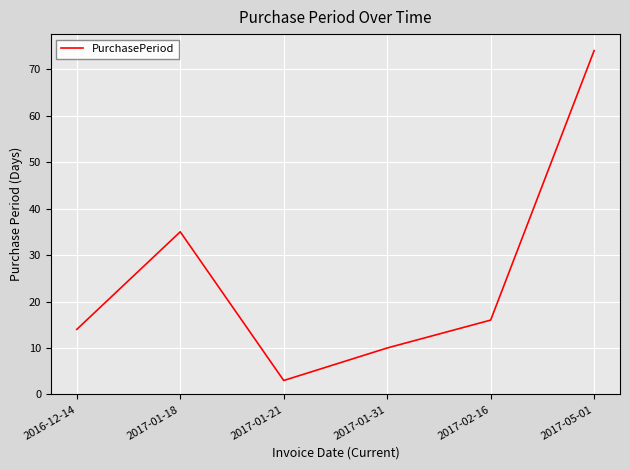

What is the change in value from 2017-01-21 to 2017-05-01?

+71